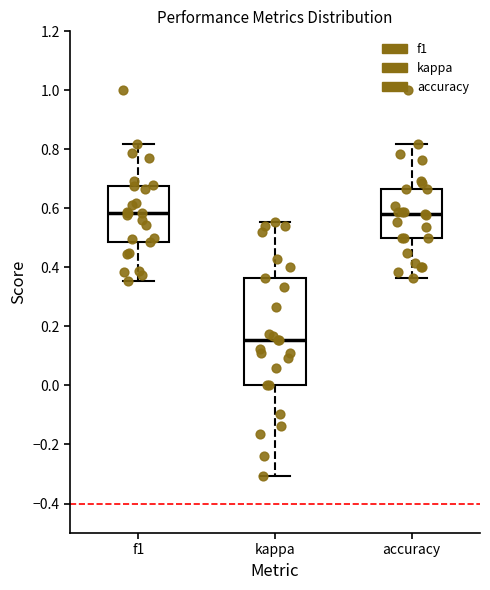

Reading left to right, transcribe this box plot: for each box, give where its median line is, the range the box spans, and where its two whiskers end, as read against the y-axis. The values are not printed on the chart, so give them approximately, as read against the axis.

f1: median 0.58, box 0.48 to 0.68, whiskers 0.36 to 0.82
kappa: median 0.16, box 0.00 to 0.36, whiskers -0.30 to 0.56
accuracy: median 0.58, box 0.50 to 0.66, whiskers 0.36 to 0.82